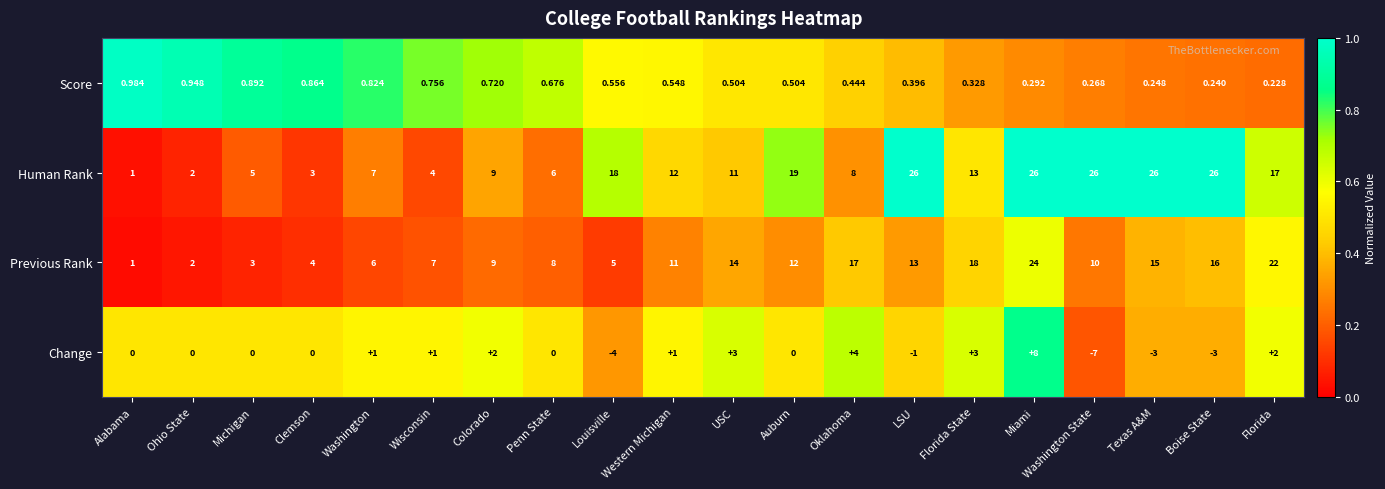

At which label does Score reach its peak?

Alabama